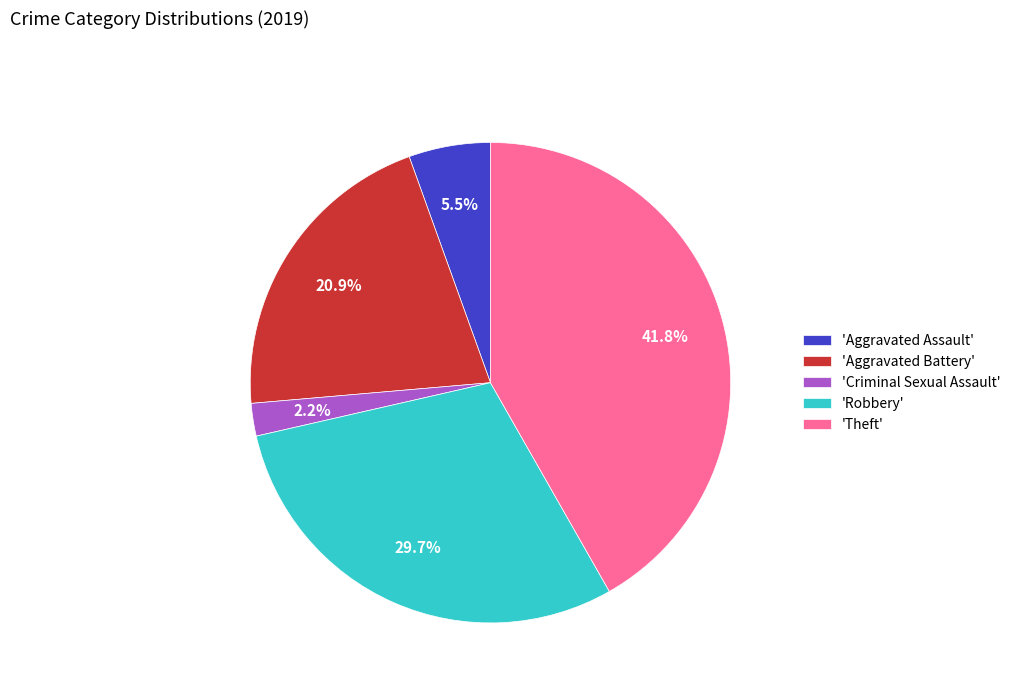

Does any single category account for the majority?

No